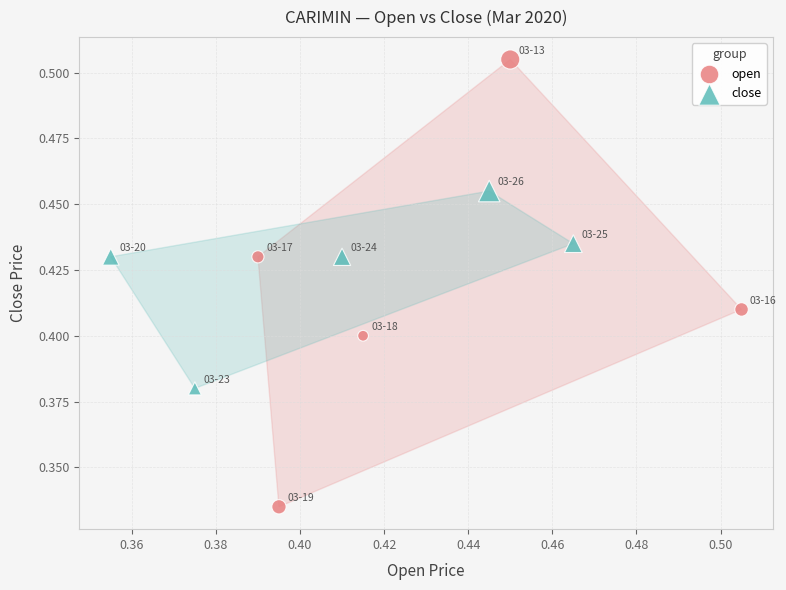

Which series contains the highest Y value?

open